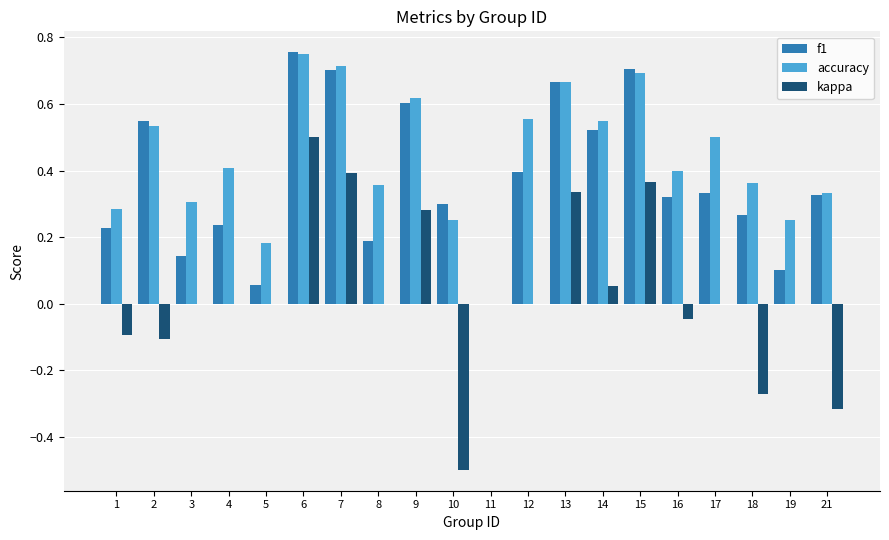

At which category does the chart reach its peak across all series?

6